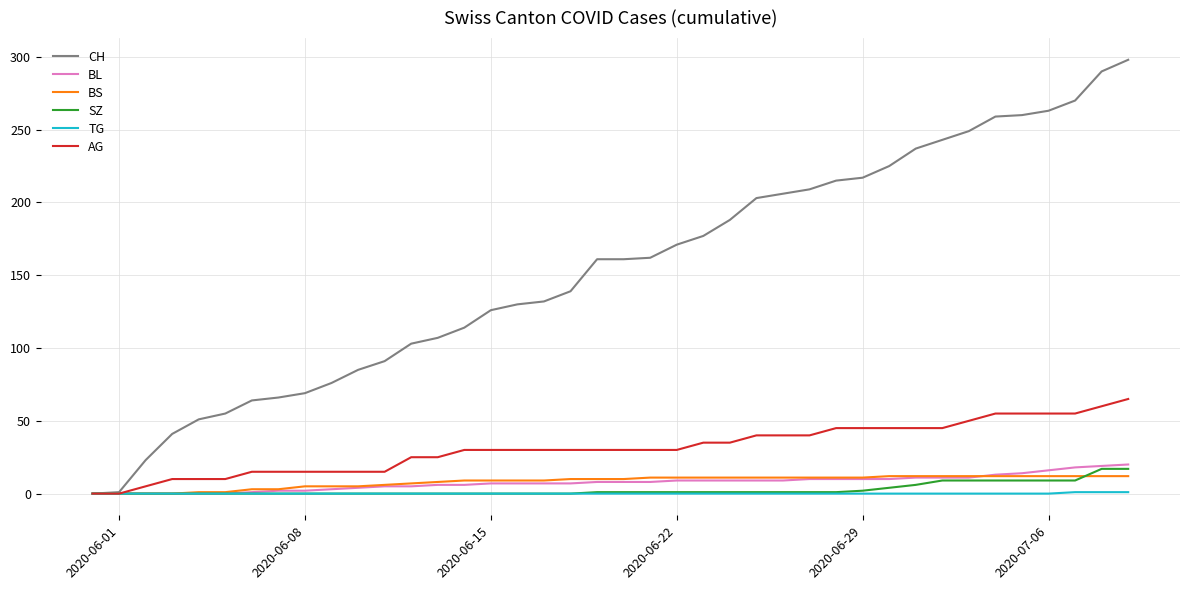

Which series has the largest range (max minus min)?

CH